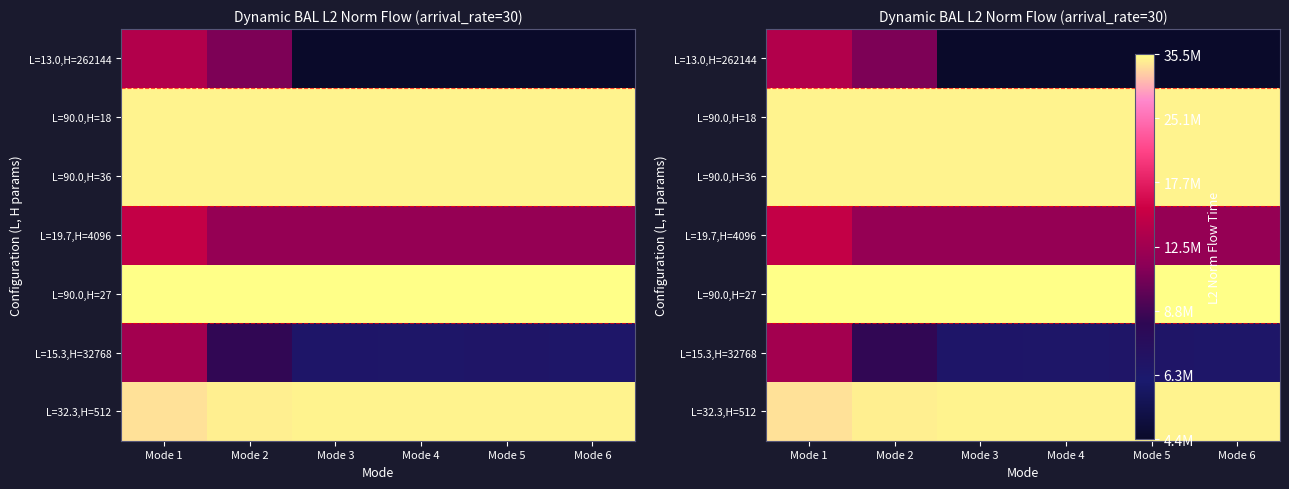

Which has a higher value, Mode 3 or Mode 6?

Mode 3